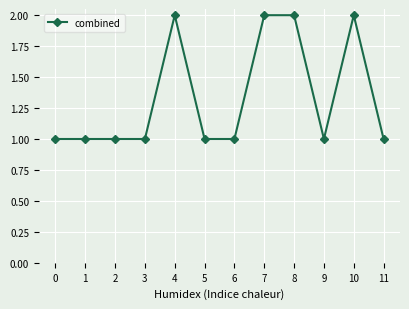

Reading left to right, what are all the values shown in this chart?

1	1	1	1	2	1	1	2	2	1	2	1